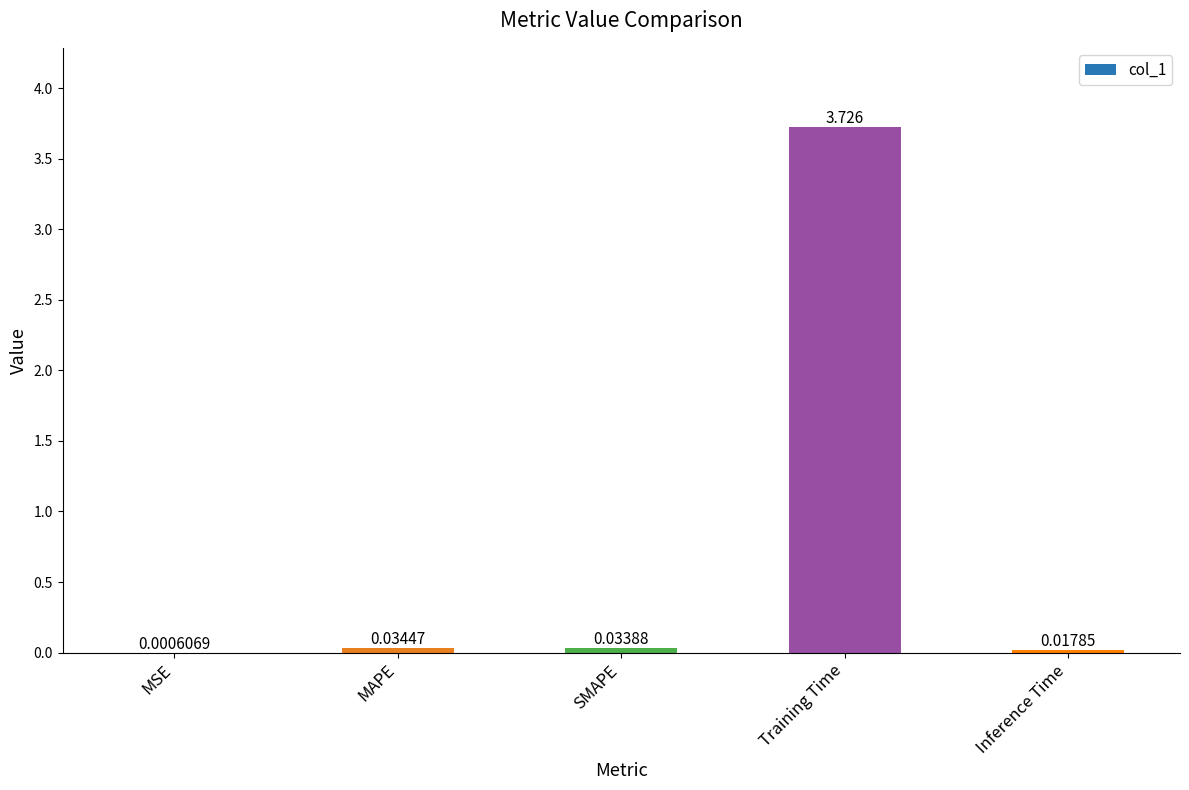

Which has a higher value, MAPE or SMAPE?

MAPE